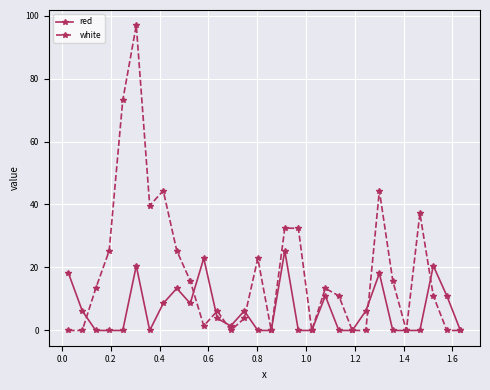

True or false: white has more than 2 interior local peaks.

True